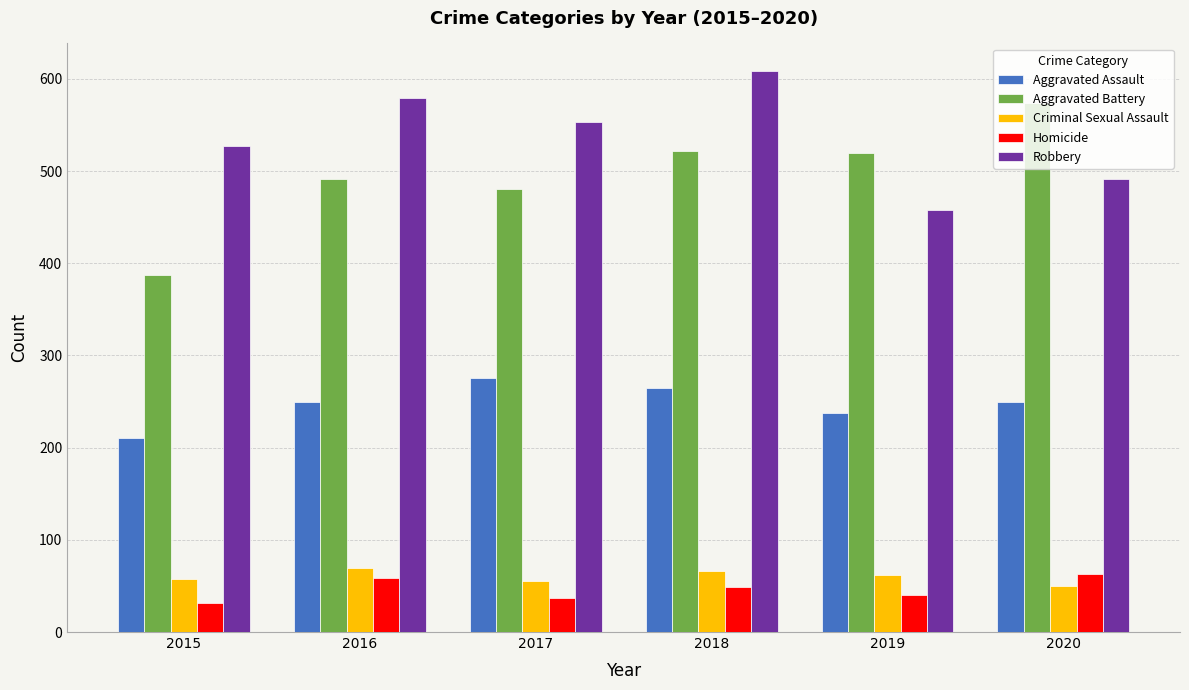

What is the minimum value shown in the chart?

32